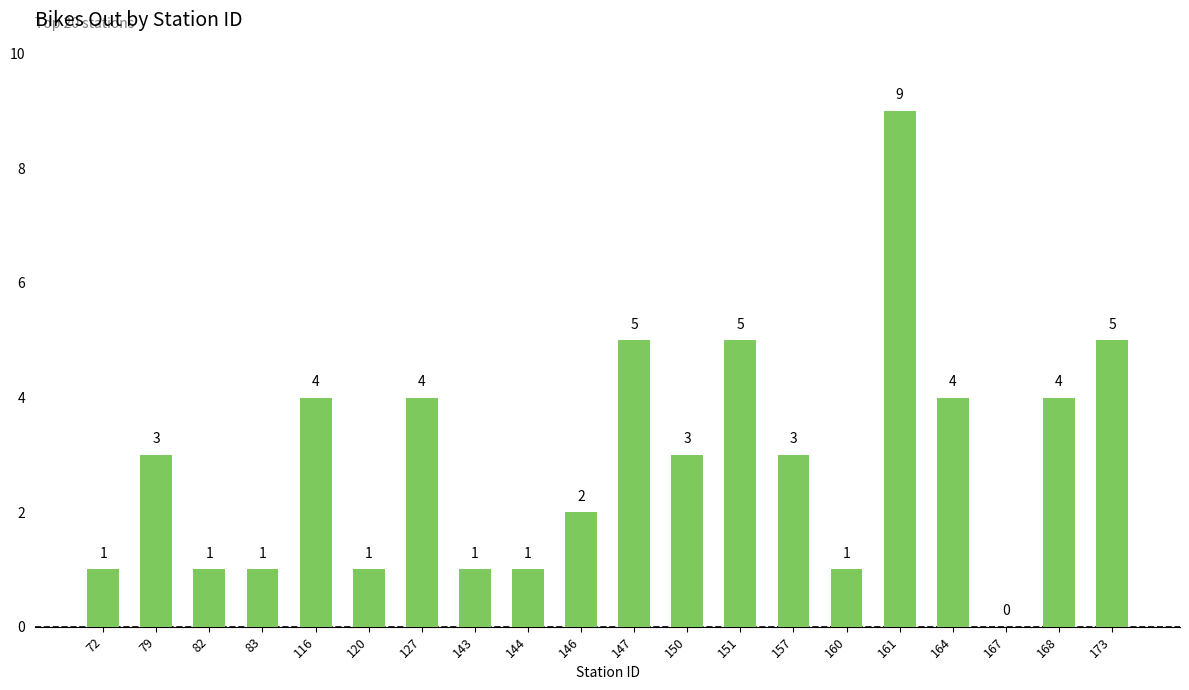

Reading left to right, list all the values displayed in this chart.

72=1	79=3	82=1	83=1	116=4	120=1	127=4	143=1	144=1	146=2	147=5	150=3	151=5	157=3	160=1	161=9	164=4	167=0	168=4	173=5